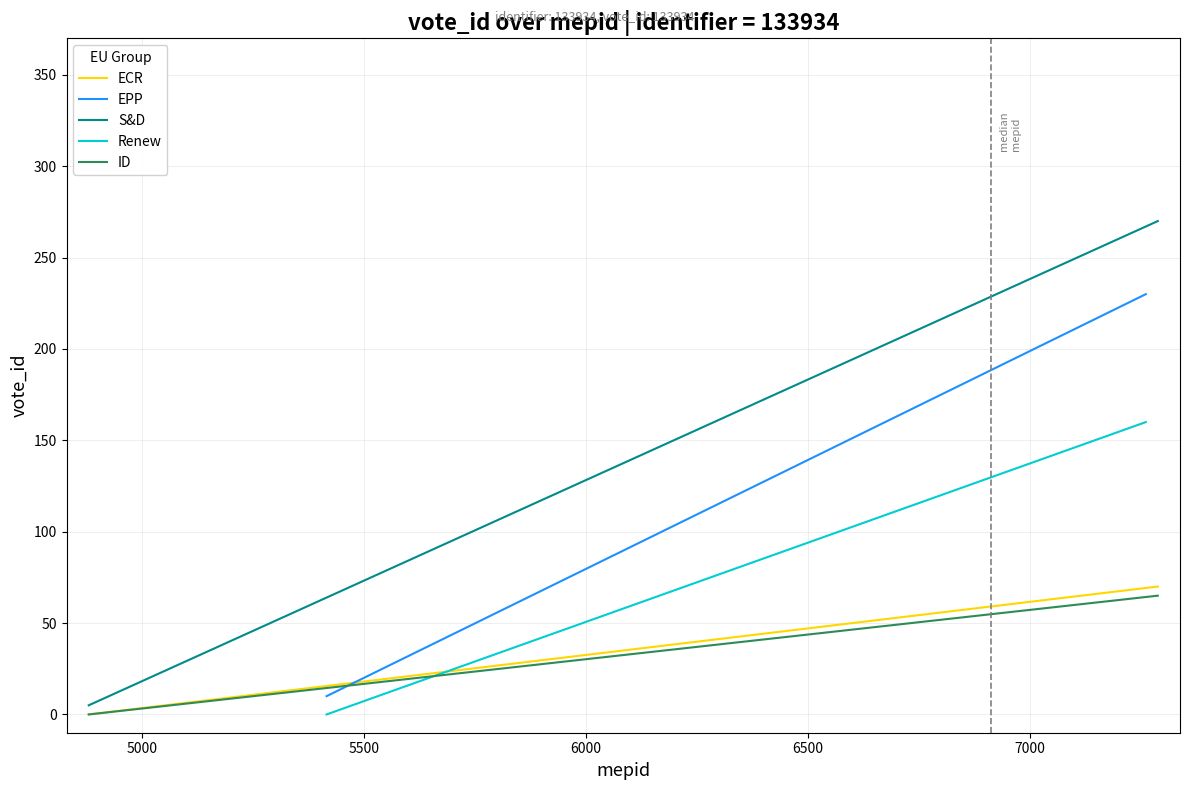

What are all the series names shown in the legend?

ECR, EPP, S&D, Renew, ID